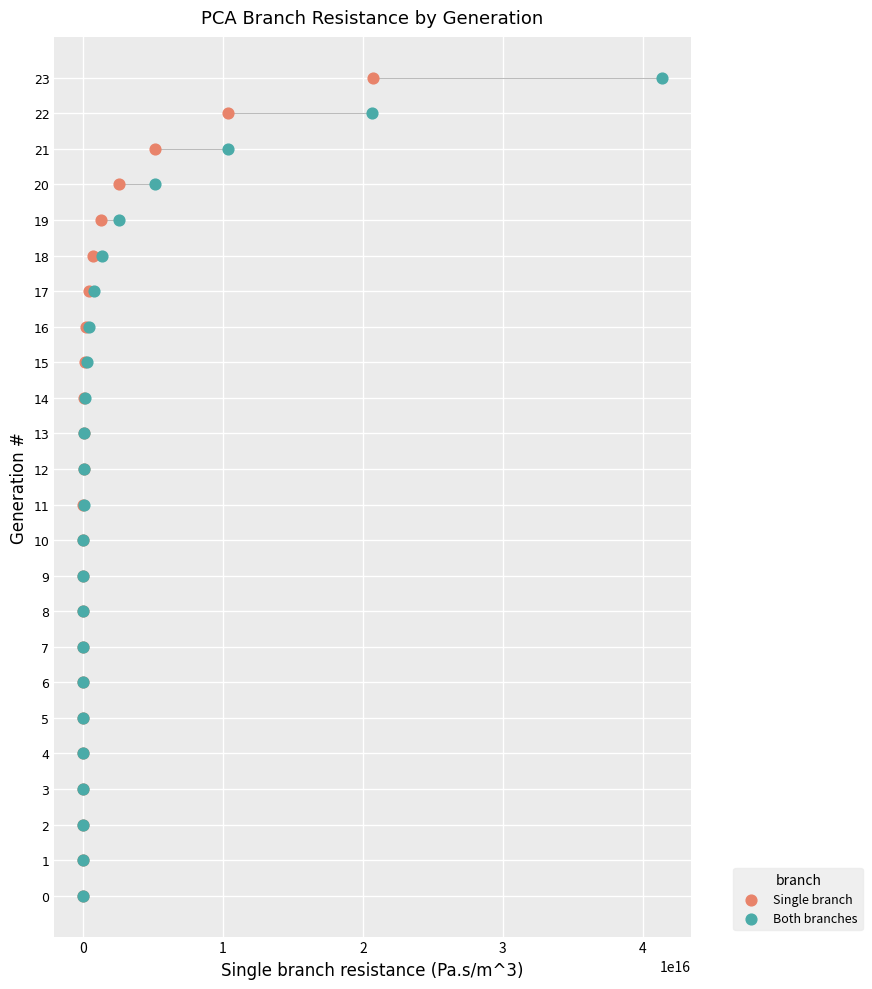

What are all the series names shown in the legend?

Single branch, Both branches